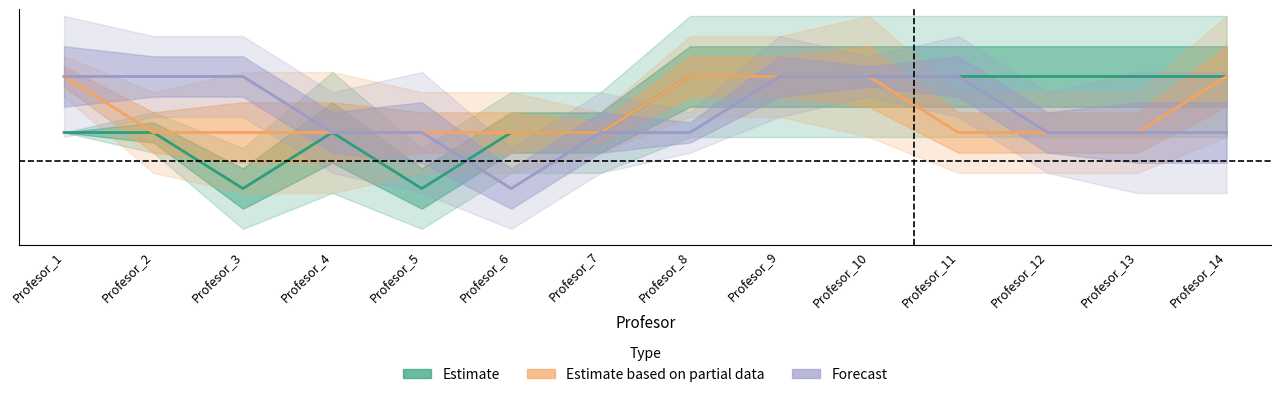

Is it true that Forecast equals 0.3 at Profesor_4?

False